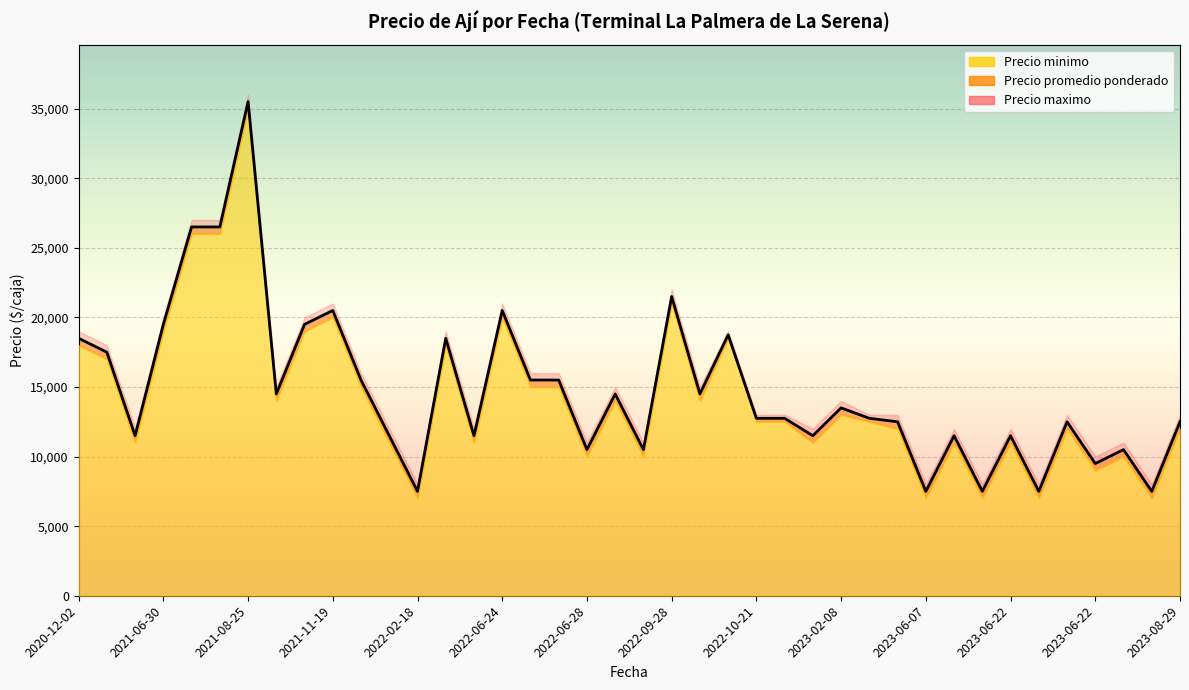

True or false: Precio maximo has more than 2 interior local peaks.

True